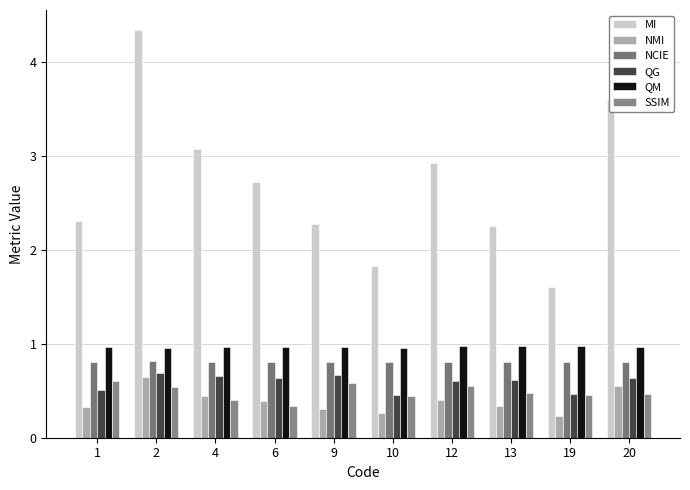

What is the value of the NMI bar at the 4th from the left?

0.4